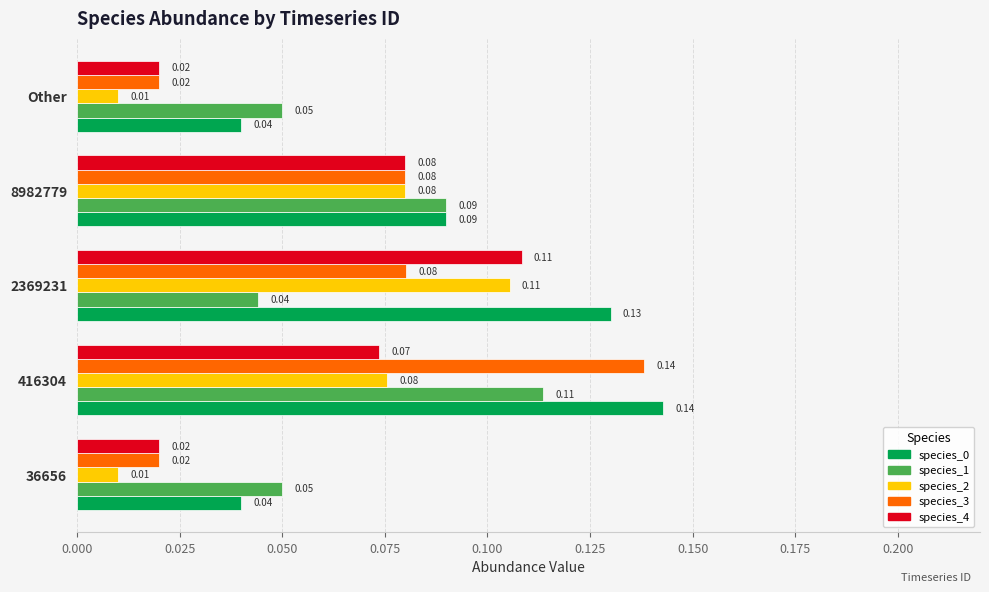

Which label corresponds to the largest value in the chart?

416304